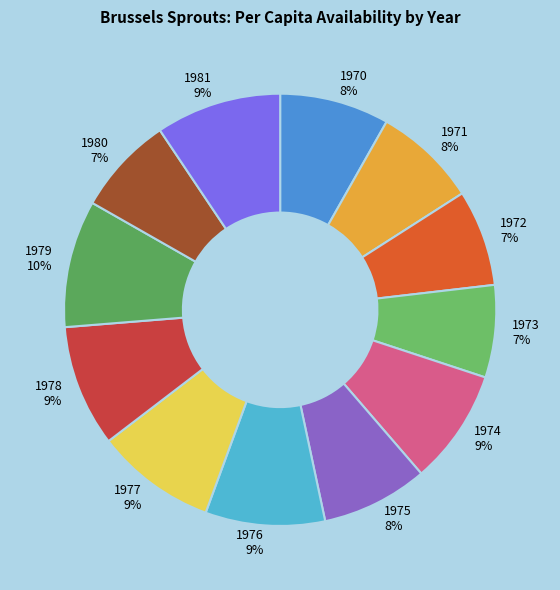

Is it true that 1975 is 8% of the pie?

True